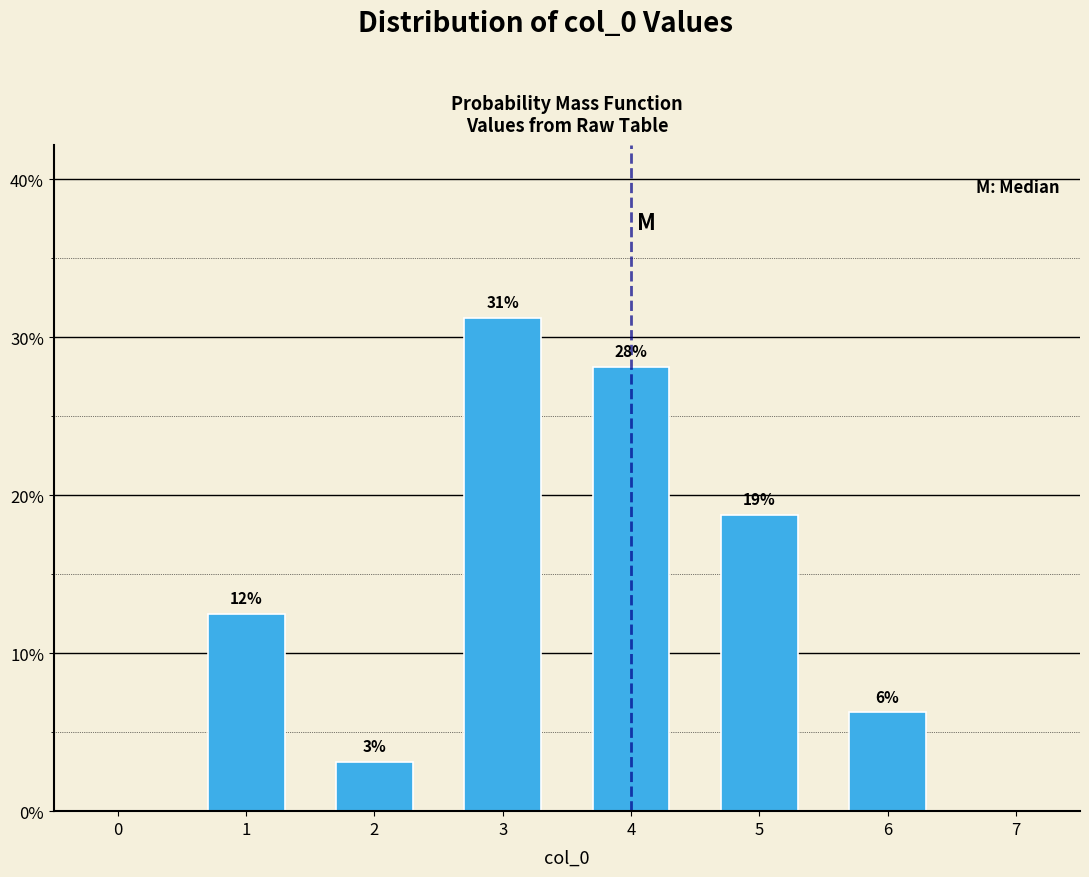

How many bars are there in total?

6